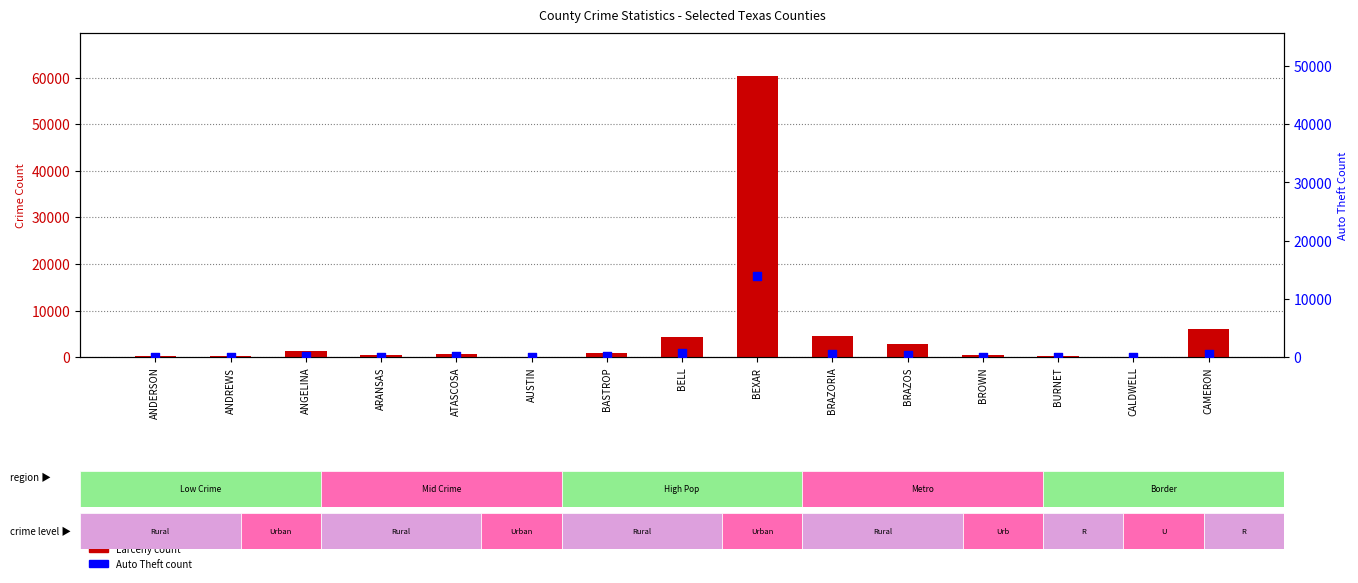

Which series contains the lowest Y value?

Auto Theft